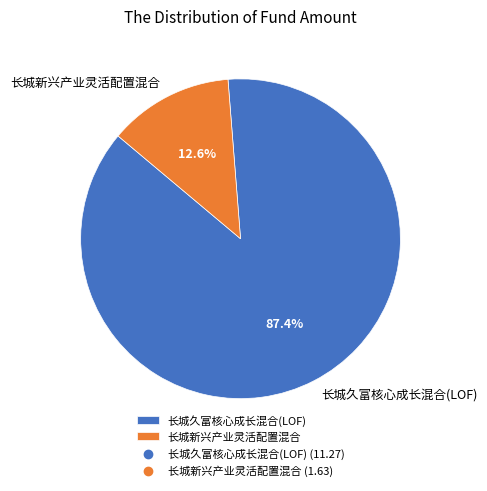

To the nearest percent, what portion does 长城新兴产业灵活配置混合 represent?

13%